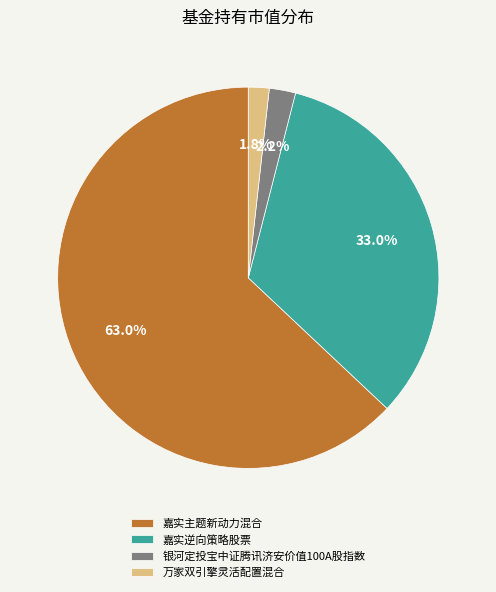

Count the number of slices in the pie.

4